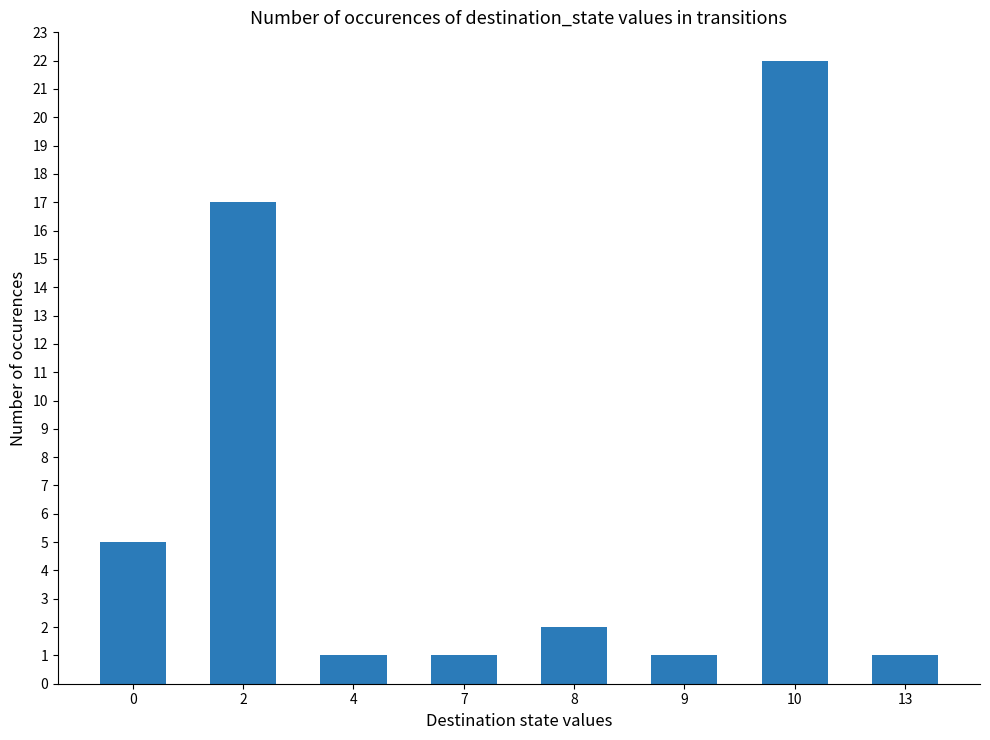

What is the sum of the values at 7 and 4?

2